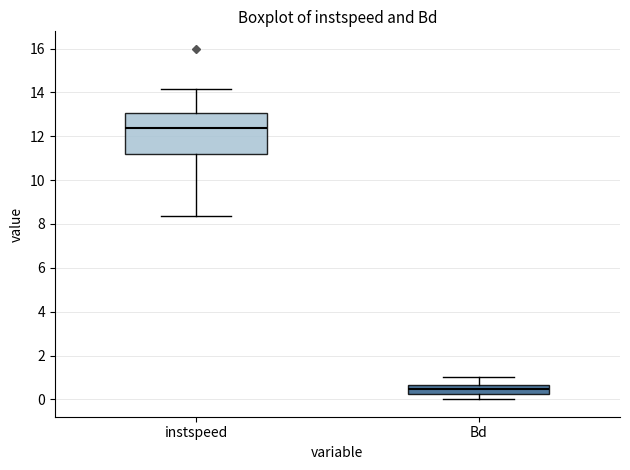

Reading left to right, read every box against the y-axis: the position of its median line, the range the box covers, and the ends of its whiskers. The values are not printed on the chart, so give them approximately, as read against the axis.

instspeed: median 12.4, box 11.2 to 13.0, whiskers 8.4 to 14.2
Bd: median 0.4, box 0.2 to 0.6, whiskers 0.0 to 1.0